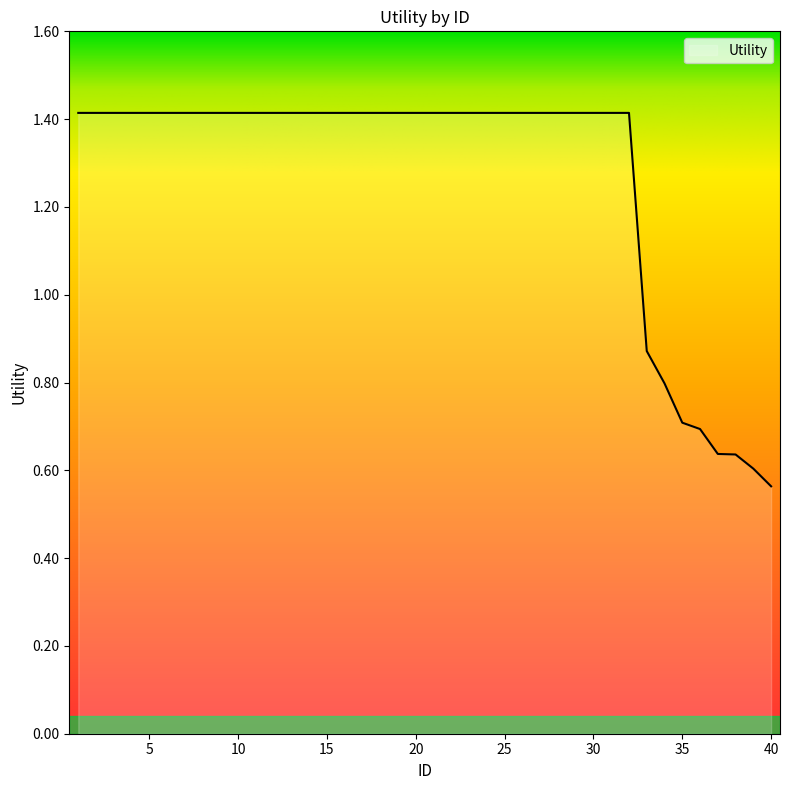

What is the maximum value shown in the chart?

1.4